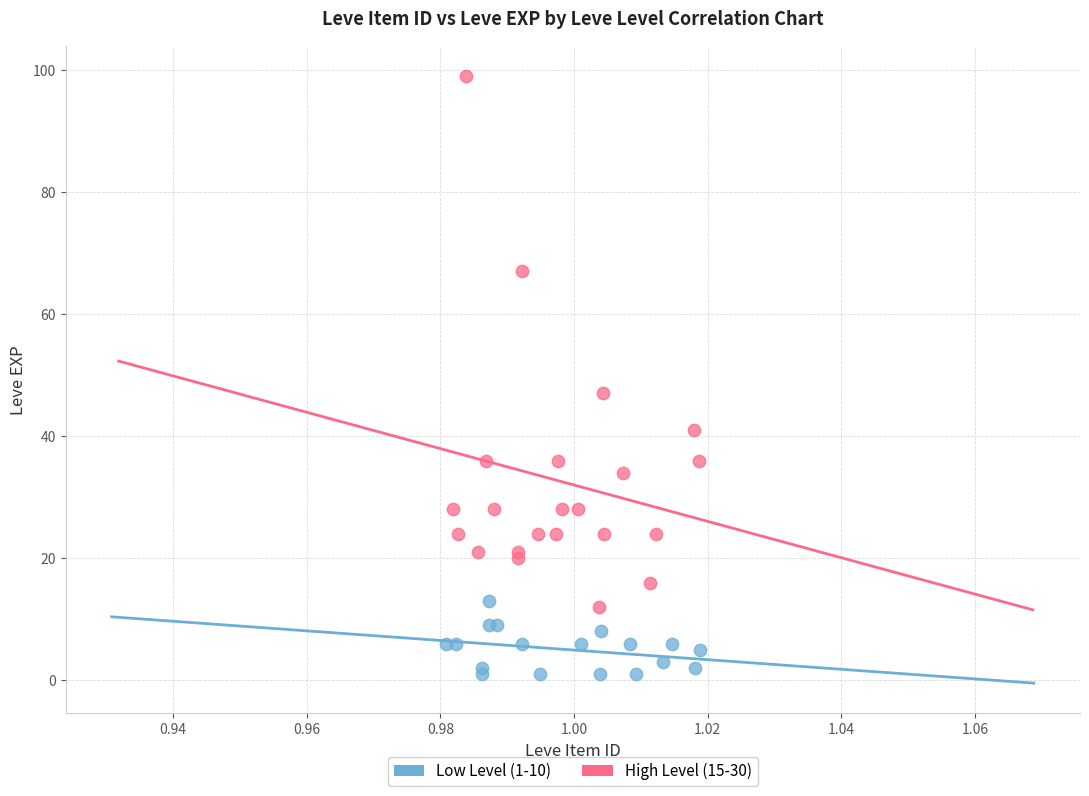

Which series reaches the minimum Y coordinate?

Low Level (1-10)